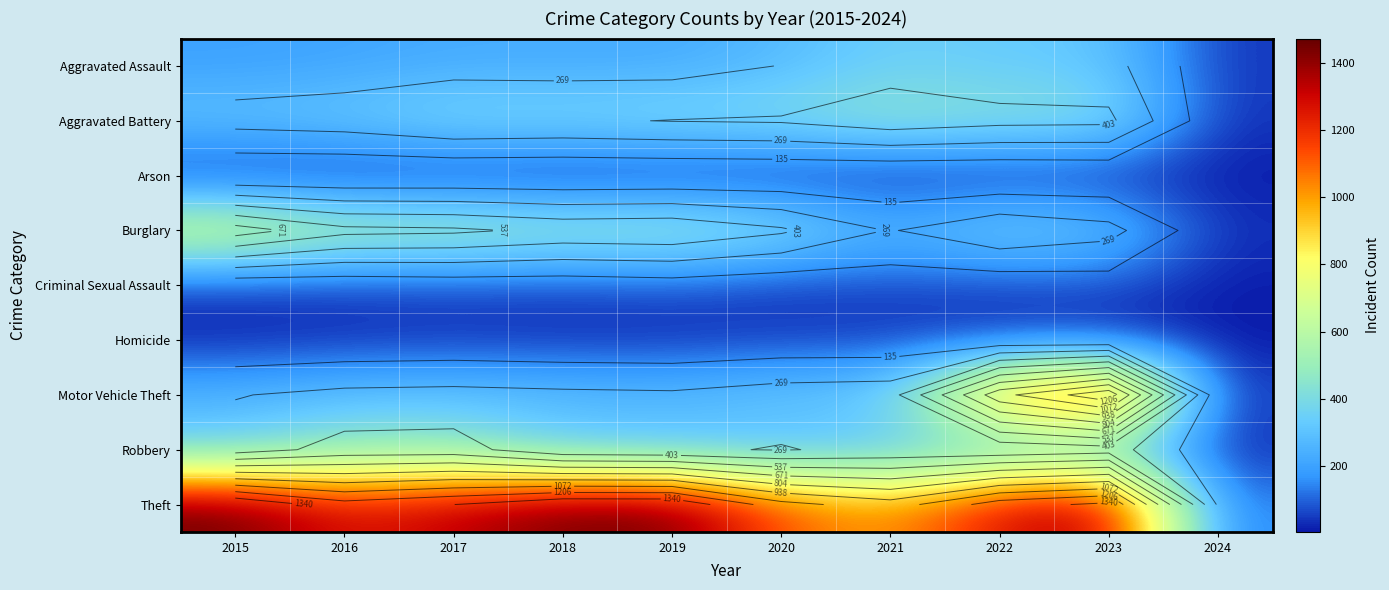

True or false: Theft has a value of 2214 at 2023.

False